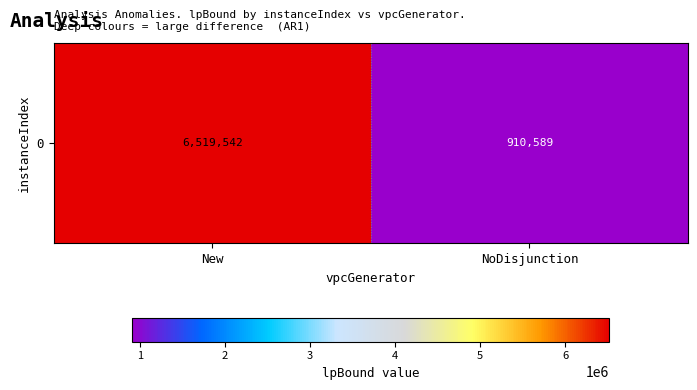

Between New and NoDisjunction, which is larger?

New